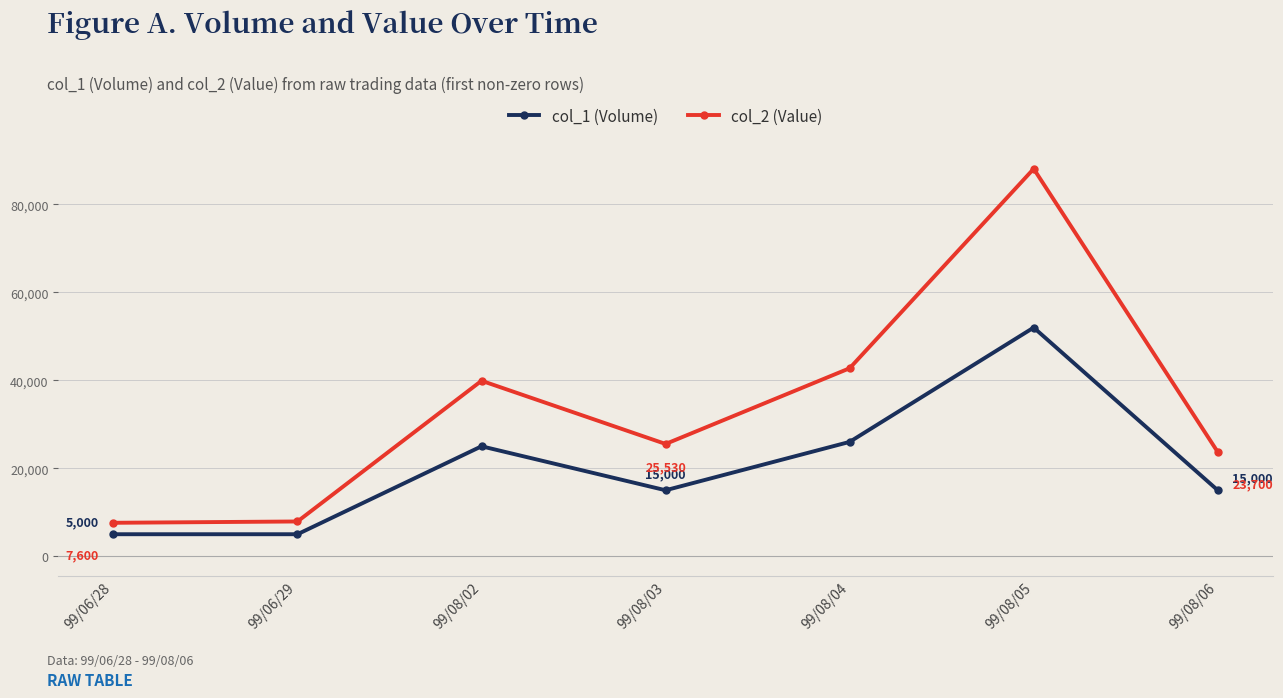

What is the difference between the second highest and minimum values in the col_1 (Volume) series?

21000